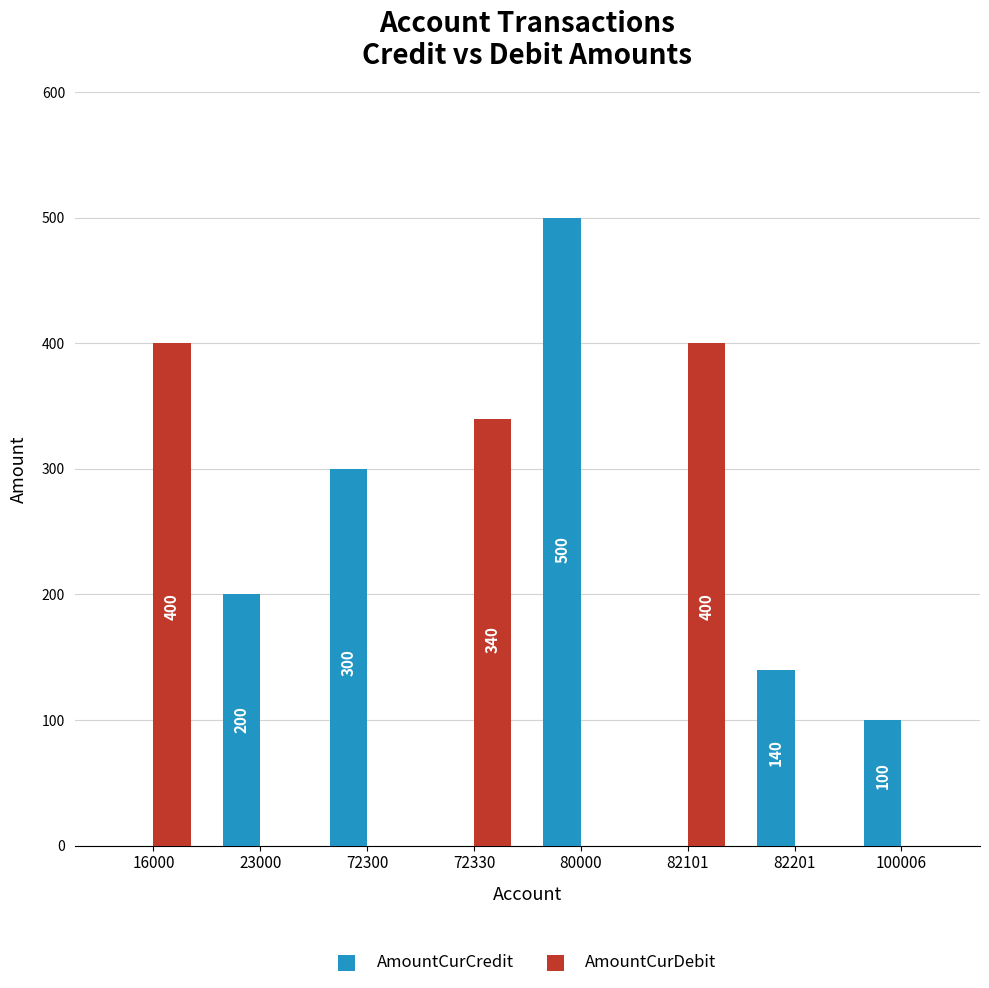

The value of AmountCurCredit at 16000 is 0. True or false?

True